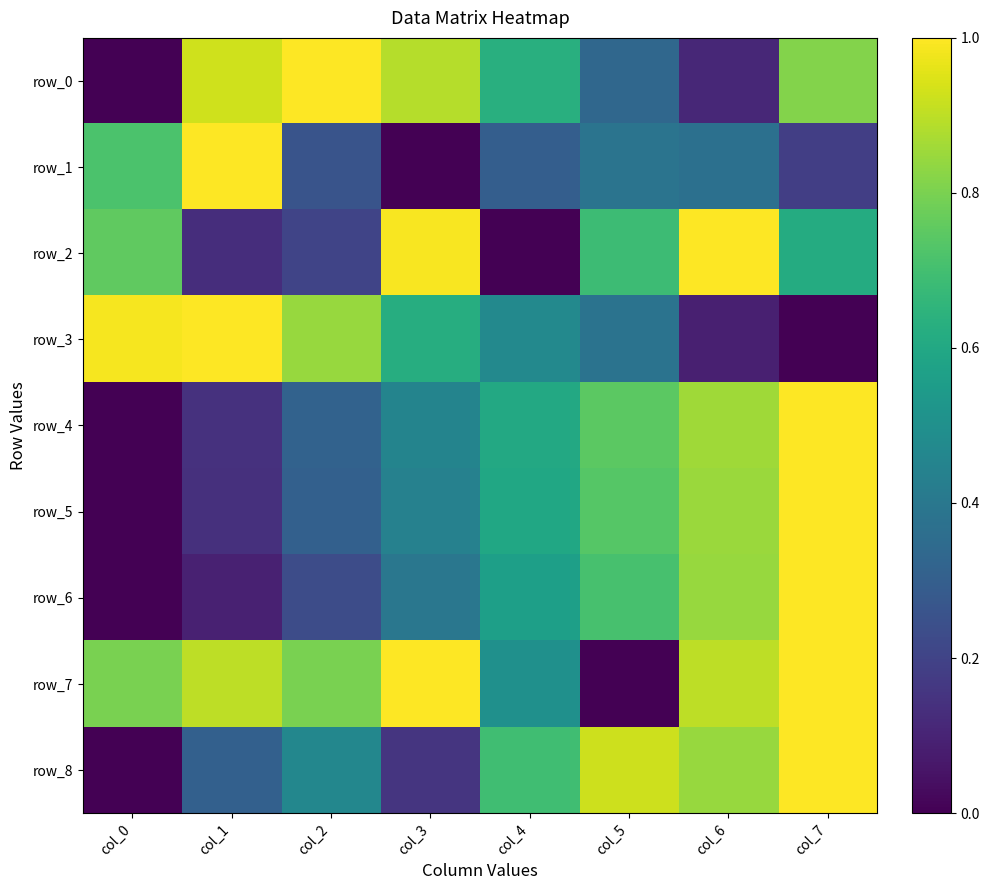

True or false: row_0 has a value of 0.8 at col_7.

True